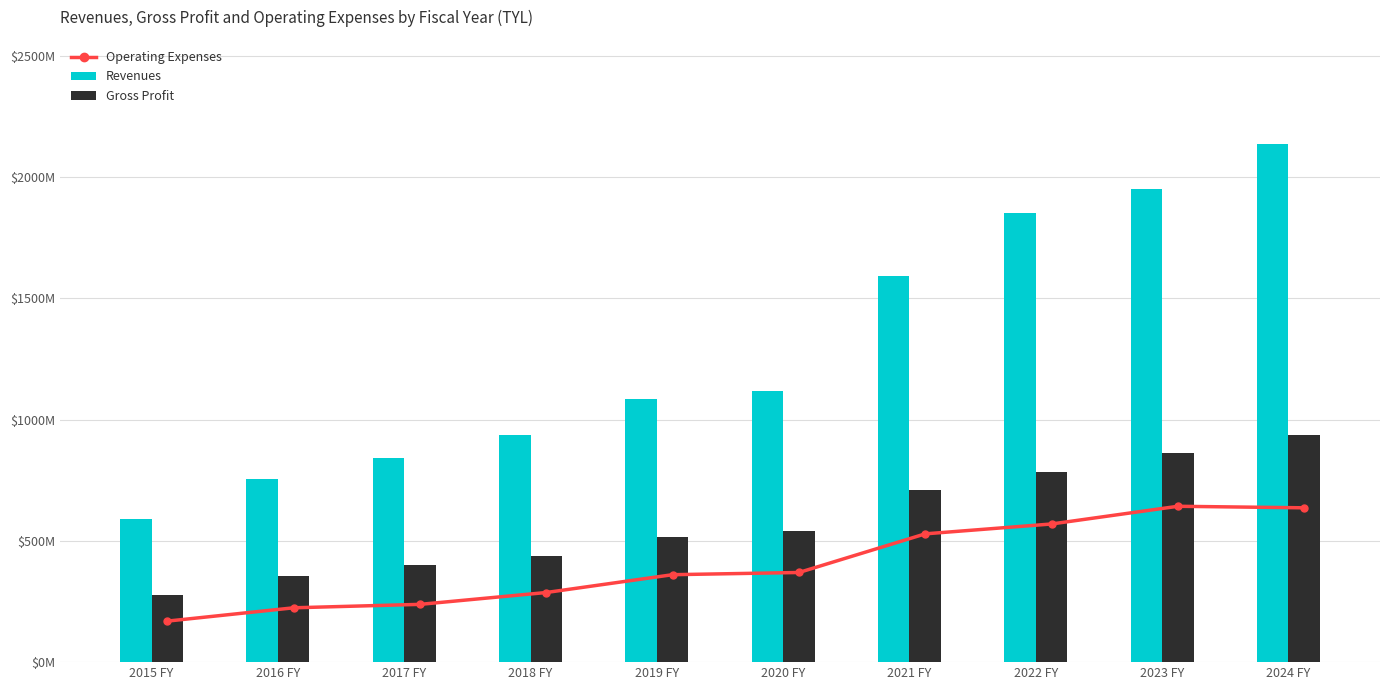

The Gross Profit series shows 1074873822 at 2021 FY. True or false?

False